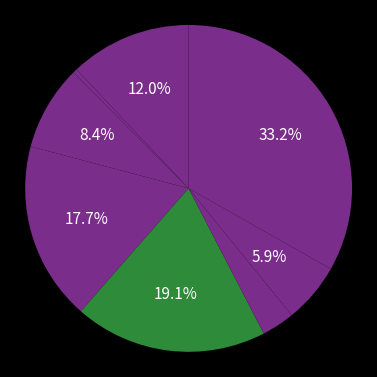

Count the number of slices in the pie.

8